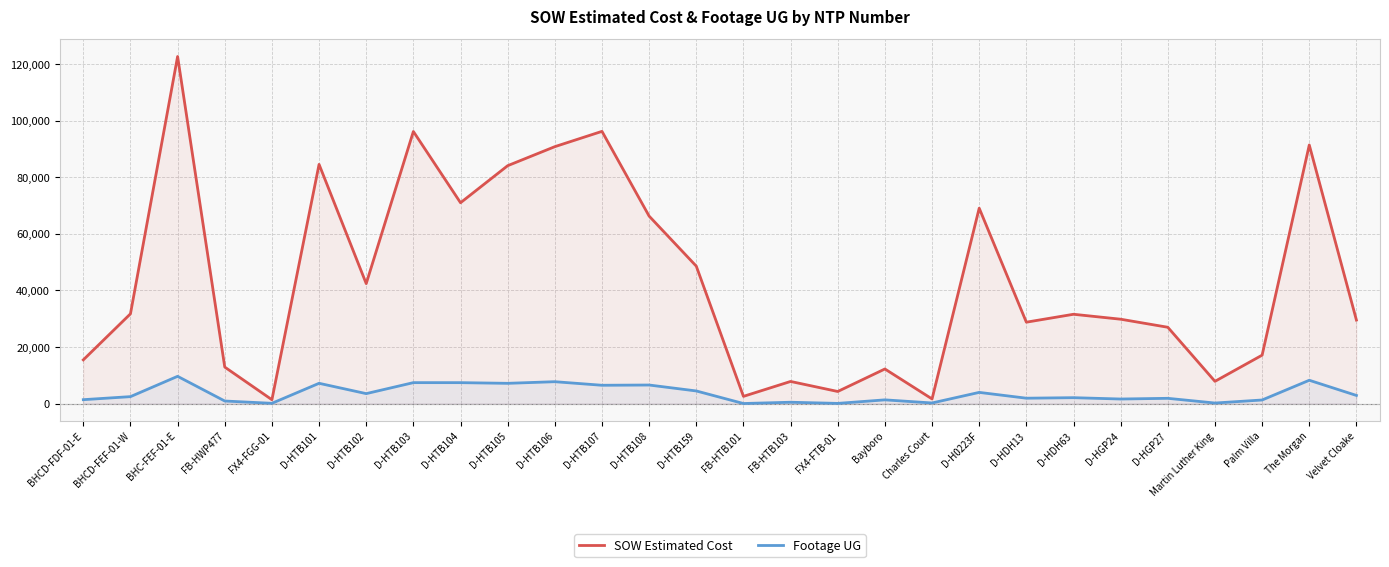

What is the sum of the Footage UG values at D-HGP27 and Martin Luther King?

2009.0